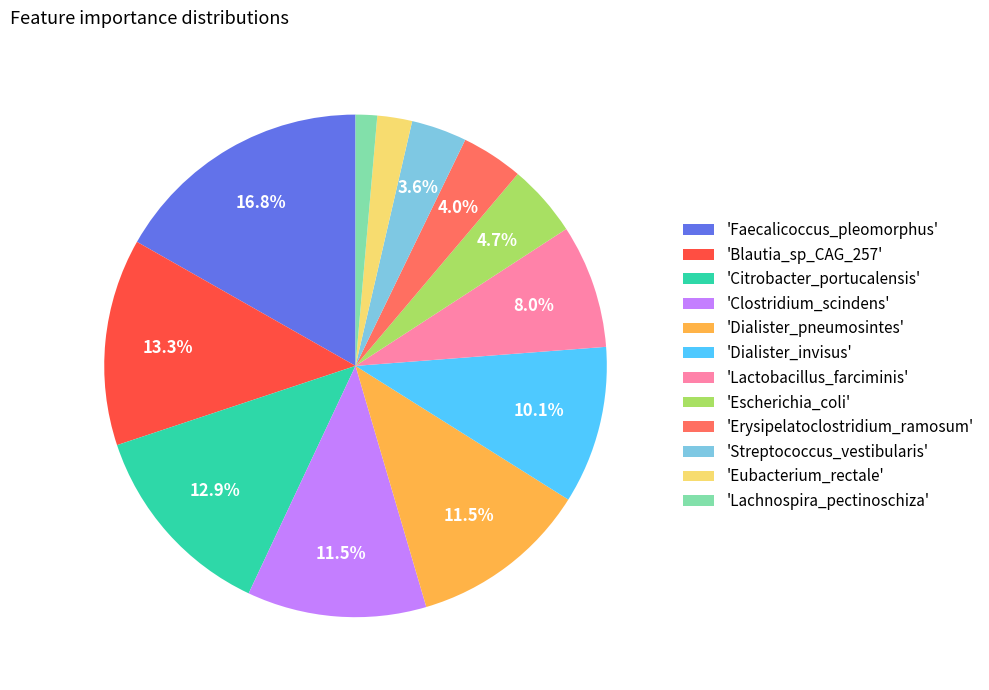

What is the total percentage of 'Escherichia_coli' and 'Dialister_invisus'?

14.8%